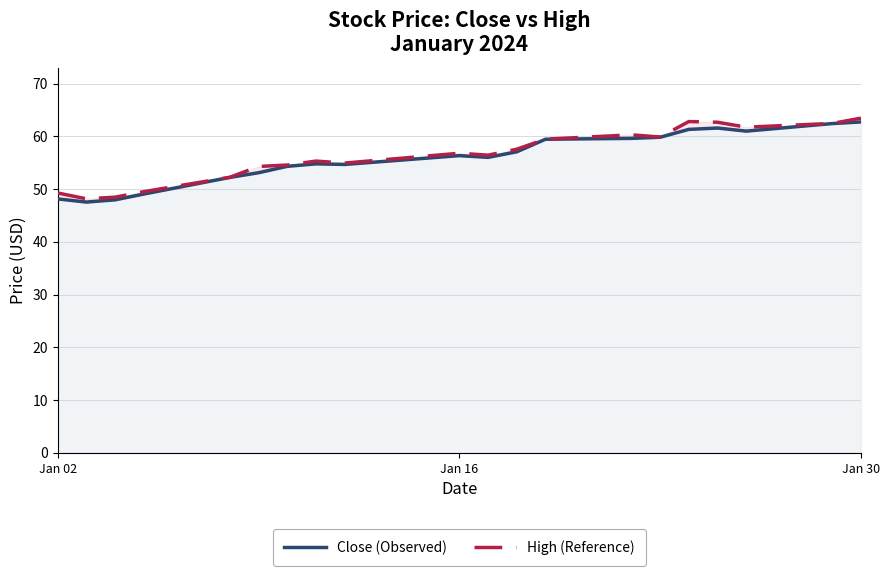

Which series has the largest total across all categories?

High (Reference)